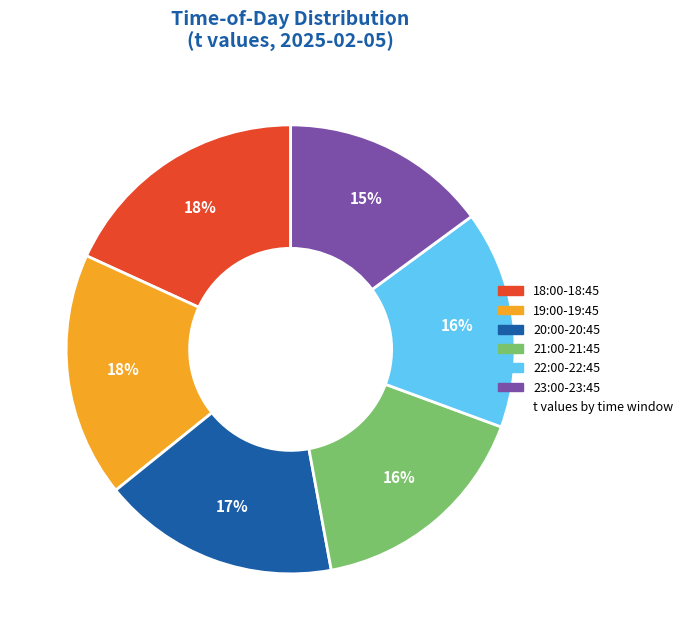

Count the number of slices in the pie.

6